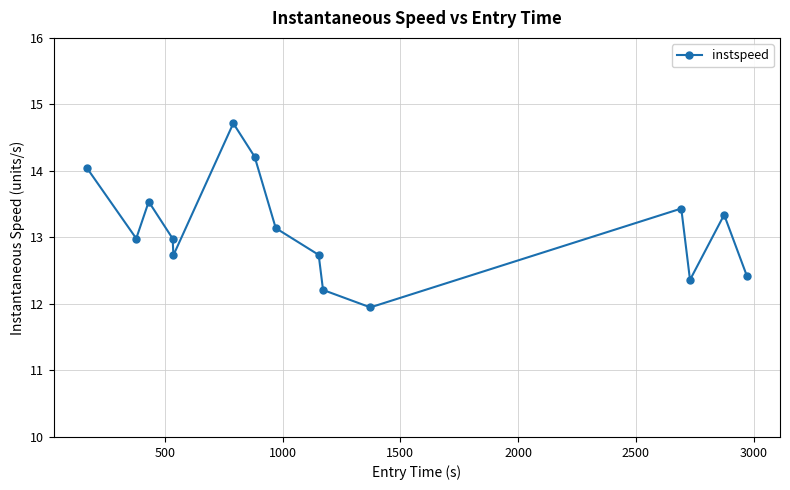

Reading right to left, what are all the values shown in this chart?

12.4	13.3	12.4	13.4	11.9	12.2	12.7	13.1	14.2	14.7	12.7	13.0	13.5	13.0	14.0